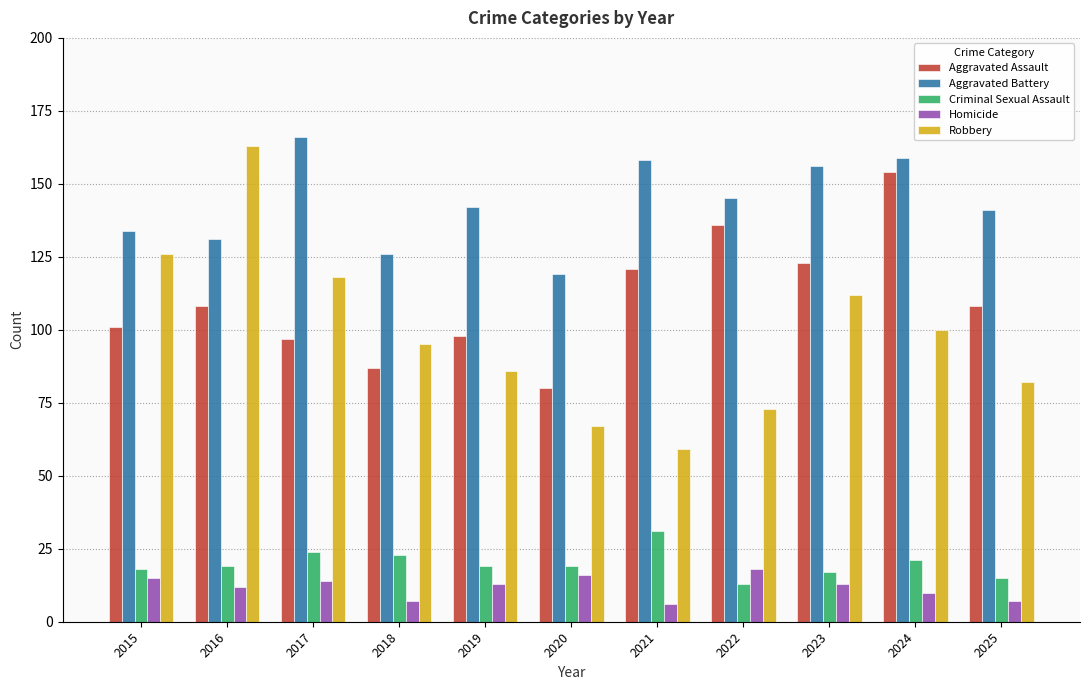

Between 2019 and 2025, which series saw the biggest shift?

Aggravated Assault